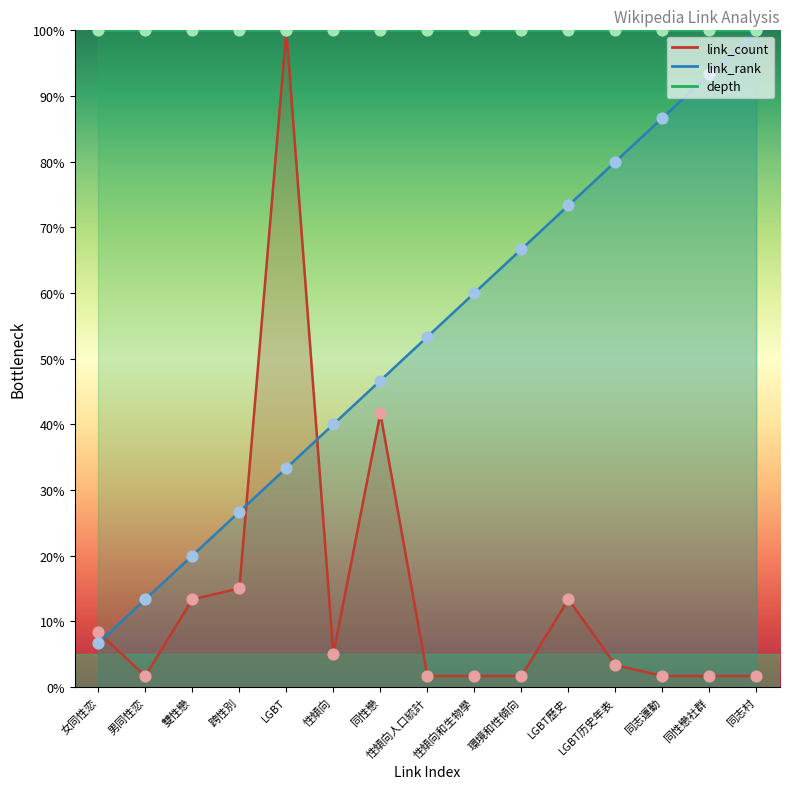

Which series contains the lowest Y value?

link_count